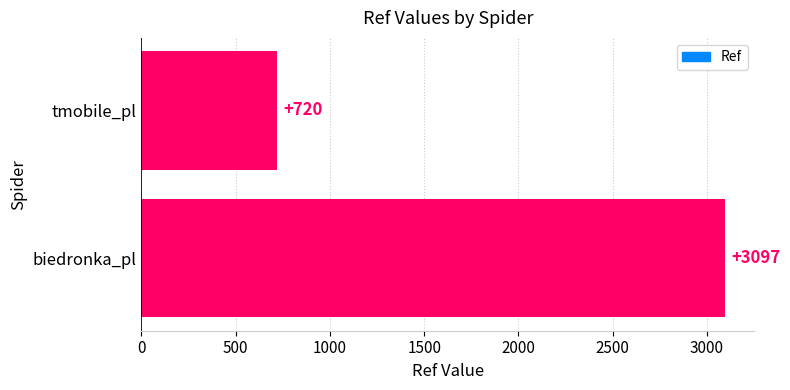

Reading bottom to top, what are all the values shown in this chart?

3097	720